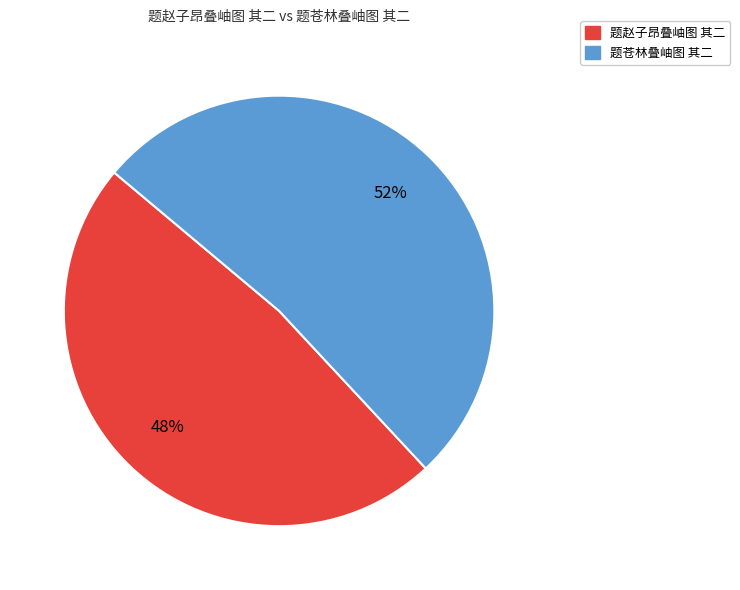

Do 题赵子昂叠岫图 其二 and 题苍林叠岫图 其二 together represent more than half of the pie?

Yes